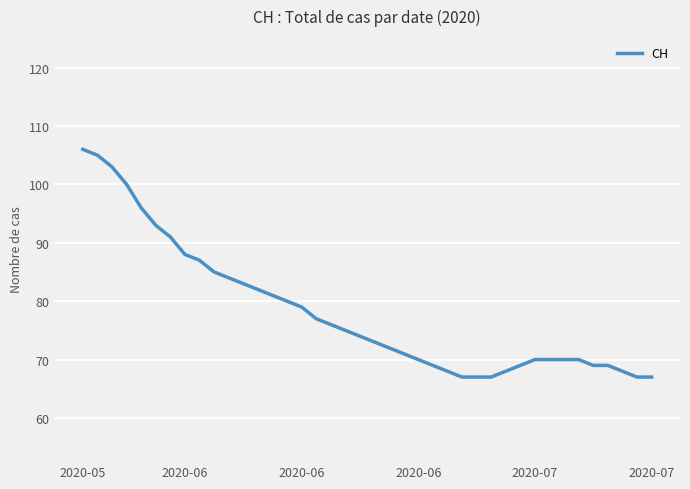

What is the maximum value shown in the chart?

106